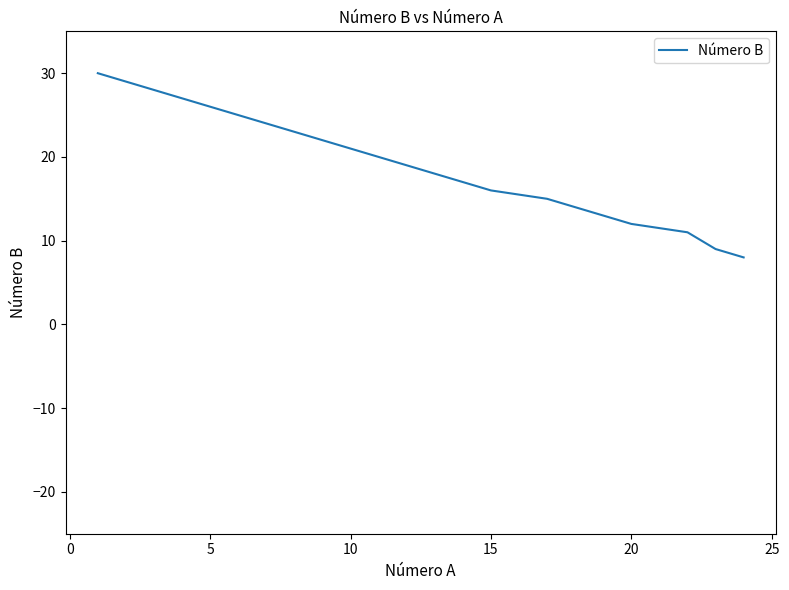

Is this an area chart (filled region under the line)?

No